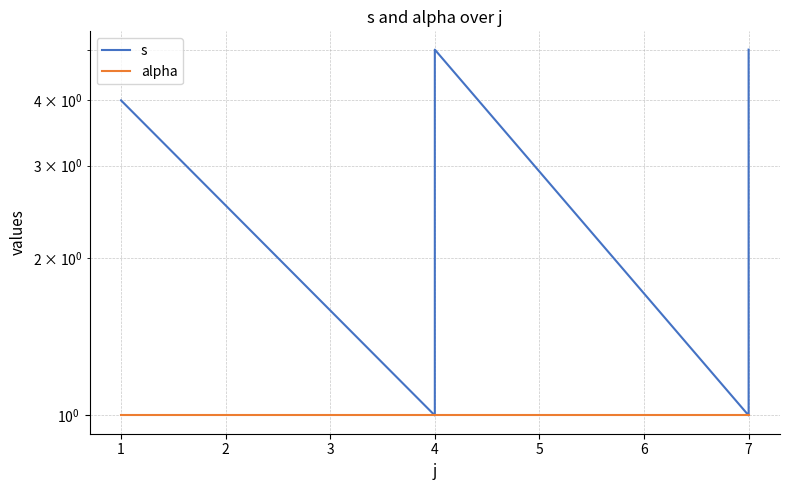

How many values in the s series exceed 3?

4